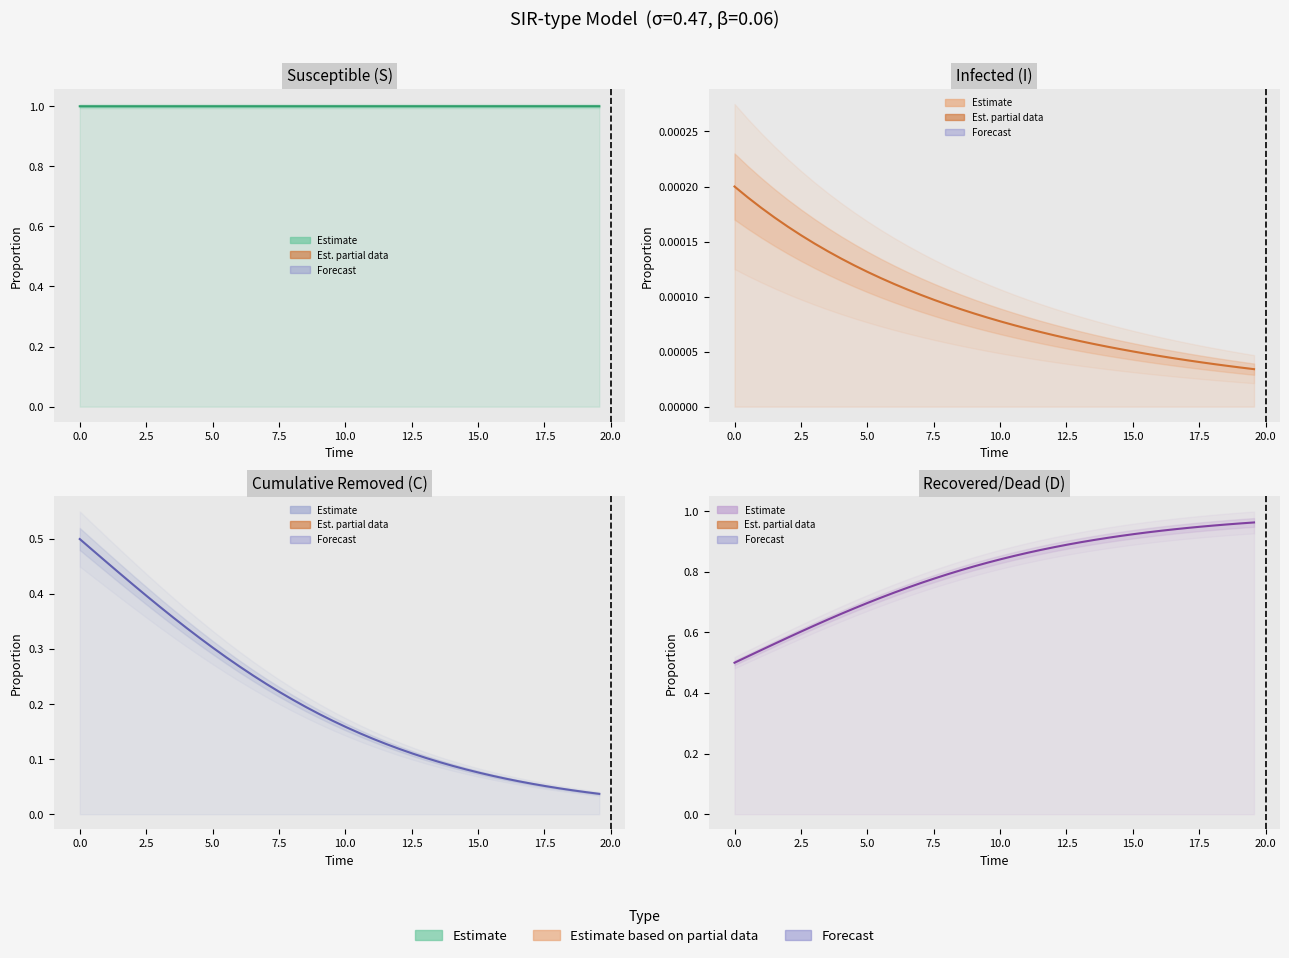

List the series in order of their overall mean, highest first.

S, D, C, I